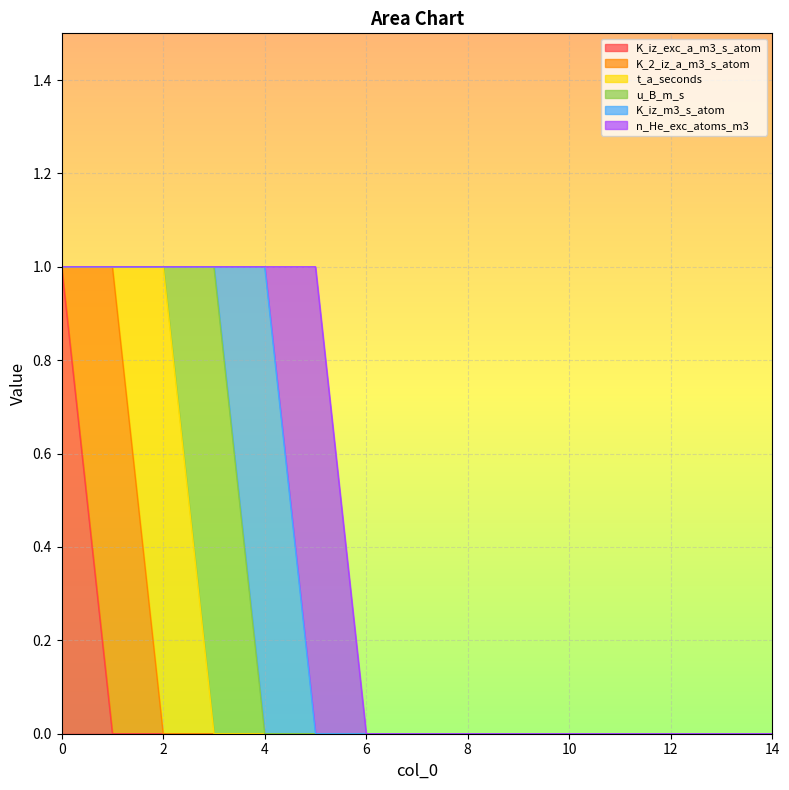

How many data points in K_iz_exc_a_m3_s_atom are above 0?

1